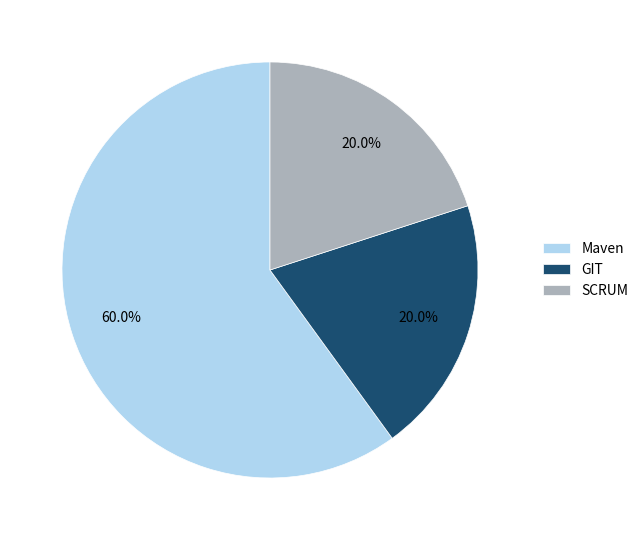

How many segments does this pie chart have?

3